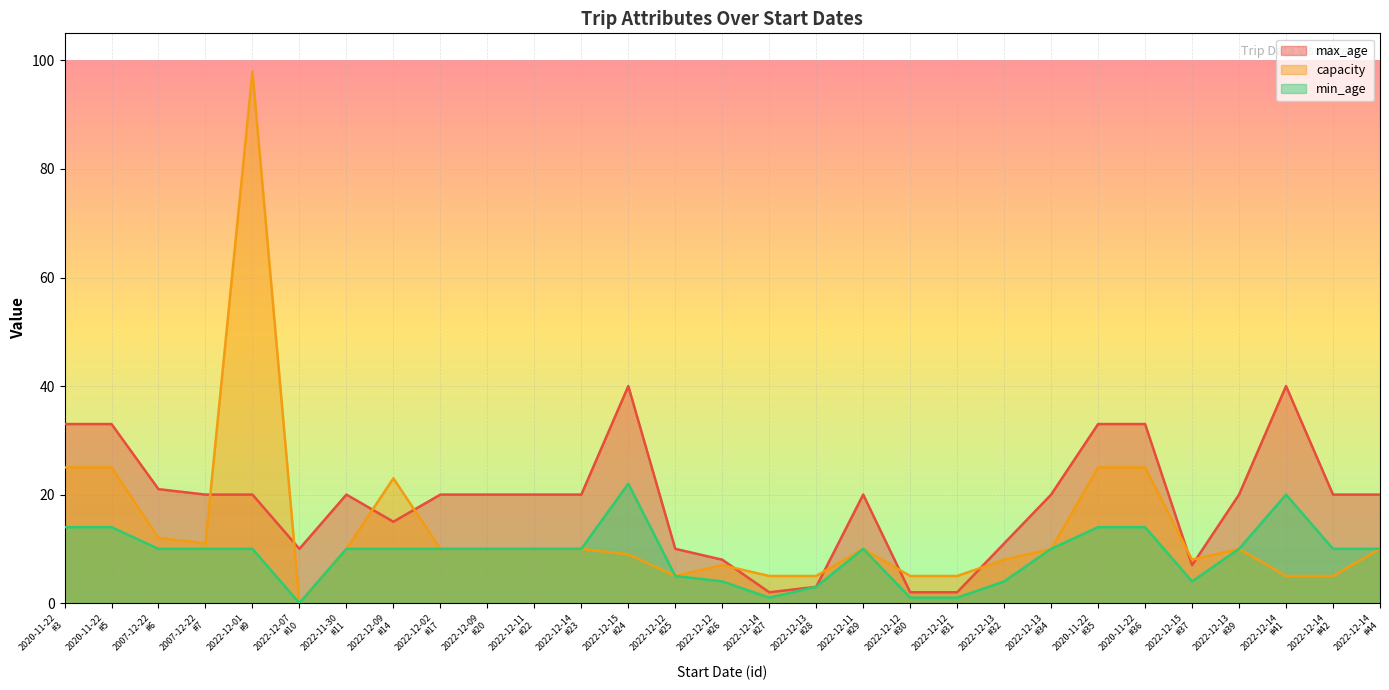

Where is min_age nearest to the value 11?

2007-12-22
#6